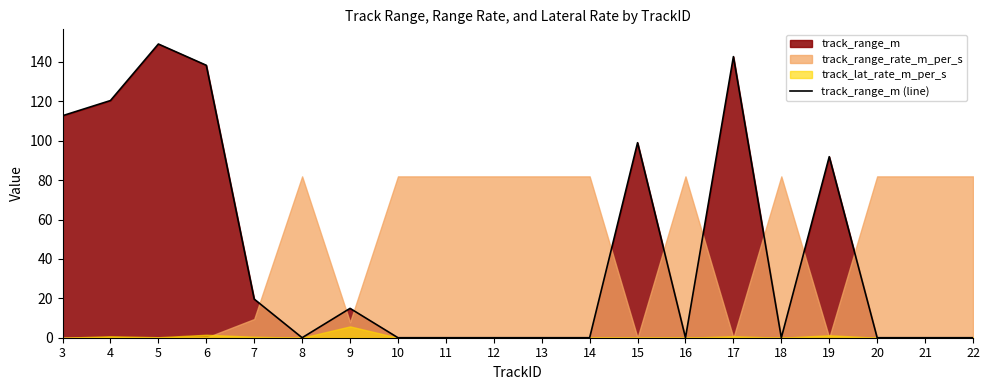

At which category does the data reach its first local peak?

5